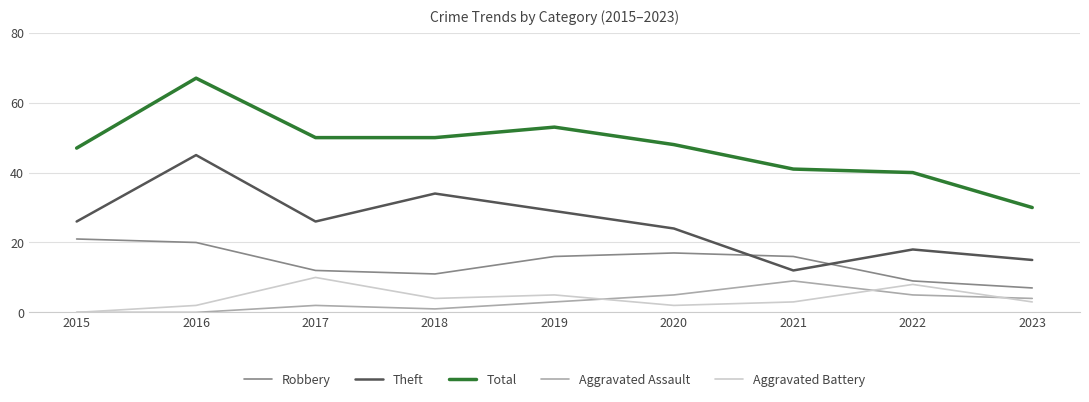

At which category does Robbery reach its first local peak?

2020